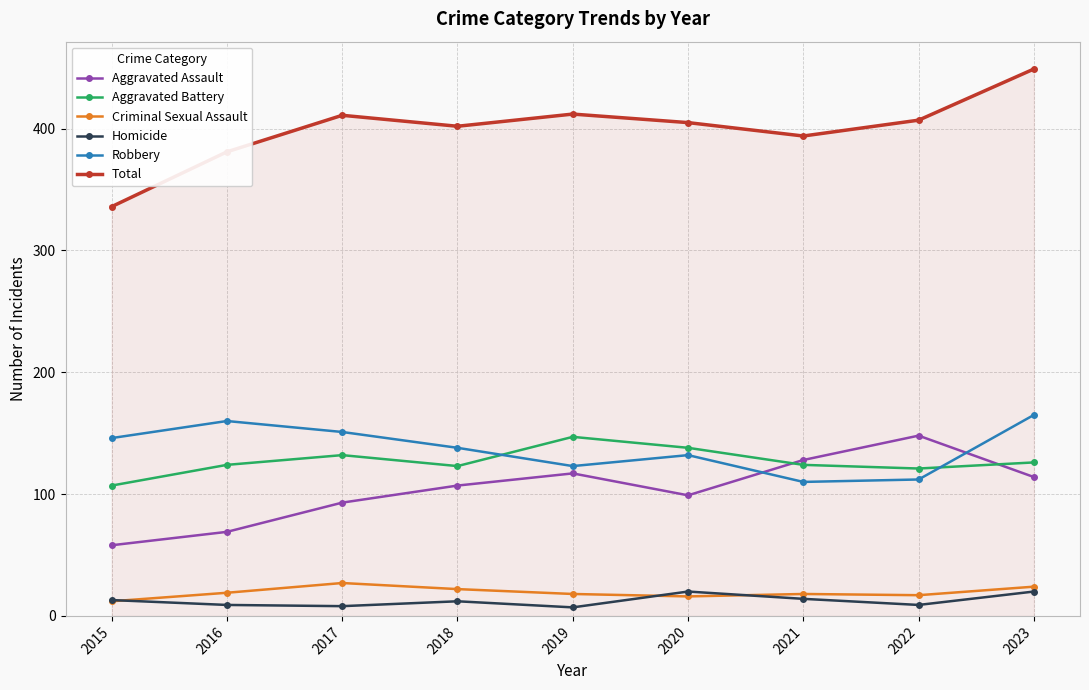

Is it true that Homicide equals 9 at 2022?

True